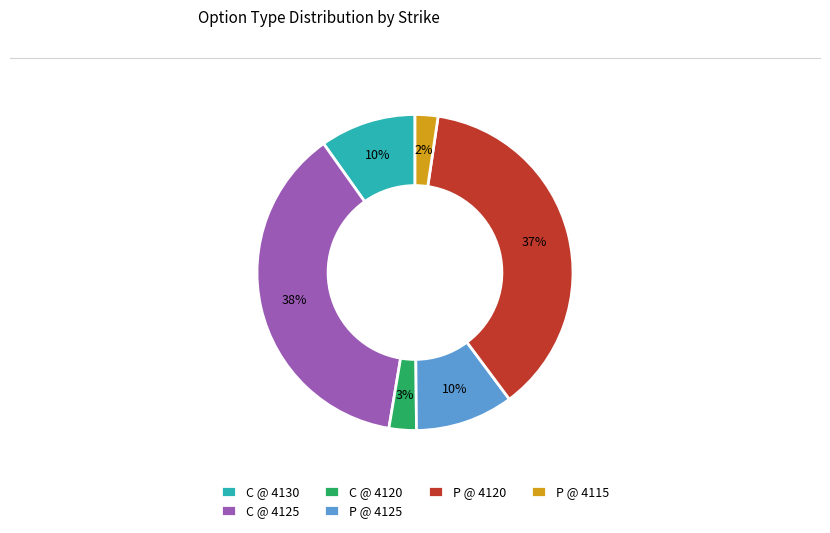

What percentage is the P @ 4115 slice, to the nearest percent?

2%